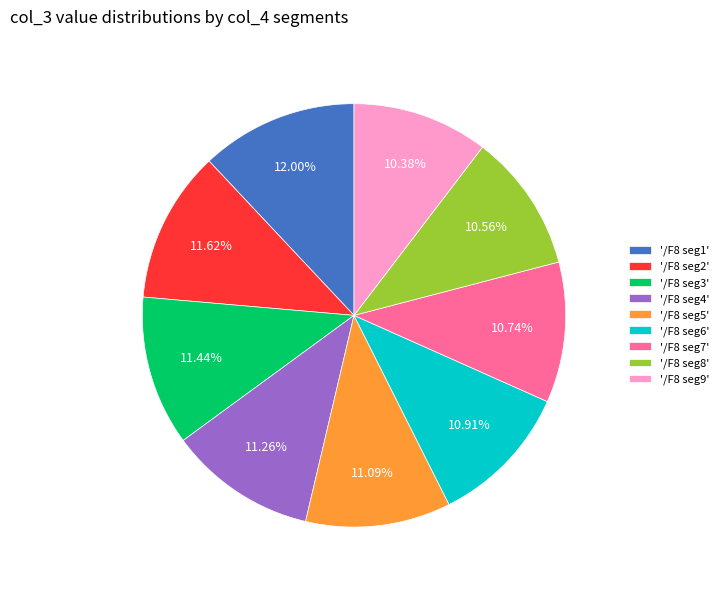

Approximately how many times larger is the value at '/F8 seg2' compared to '/F8 seg9'?

1.1